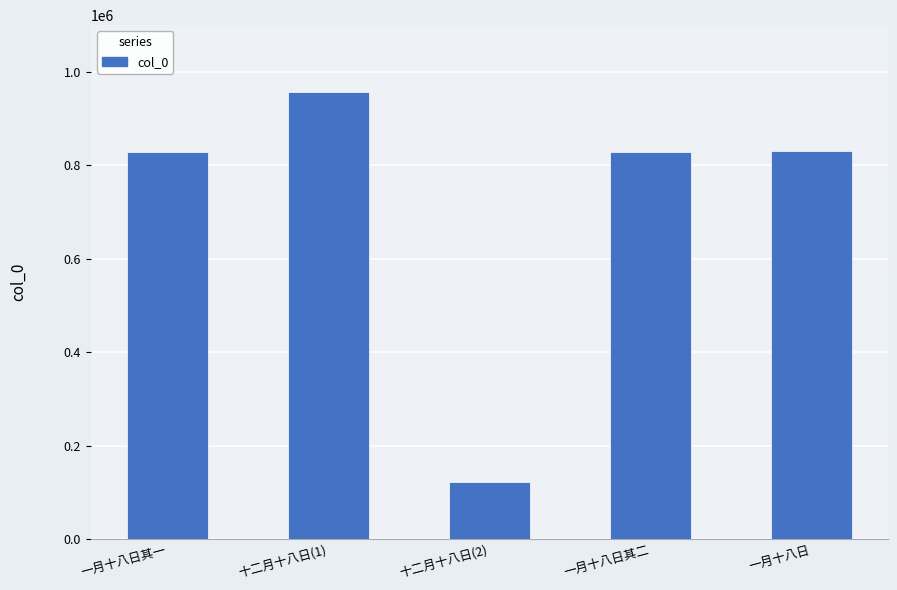

What position from the left is 十二月十八日(2)?

3